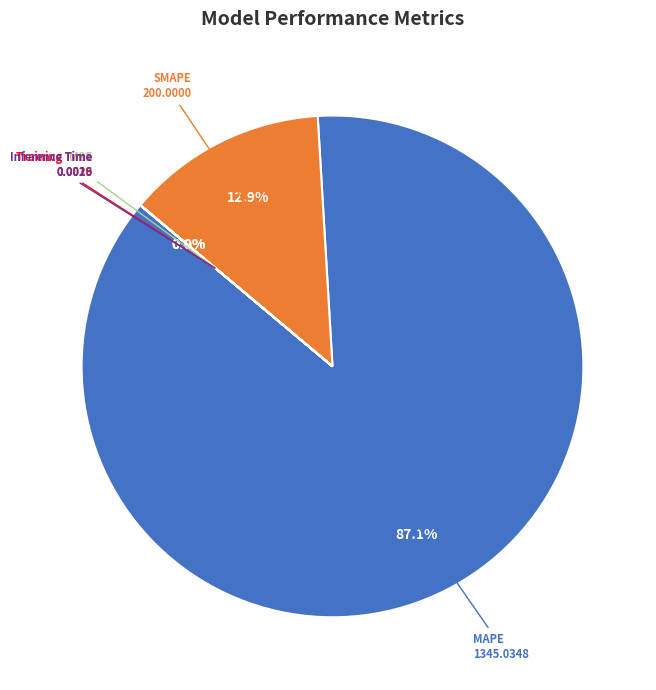

What is the largest slice in the pie chart?

MAPE